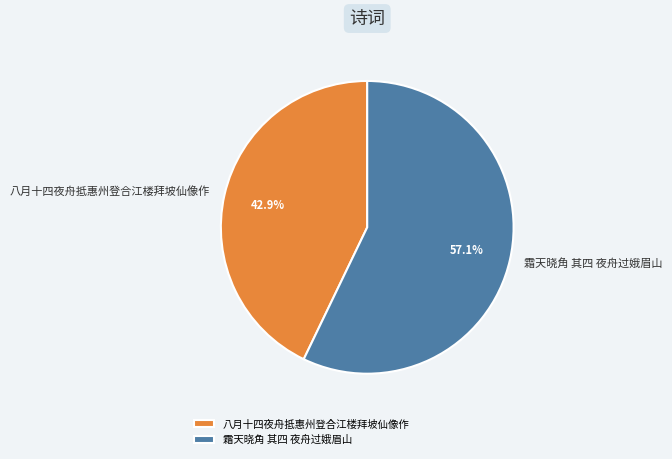

Which category has the smallest portion of the pie?

八月十四夜舟抵惠州登合江楼拜坡仙像作